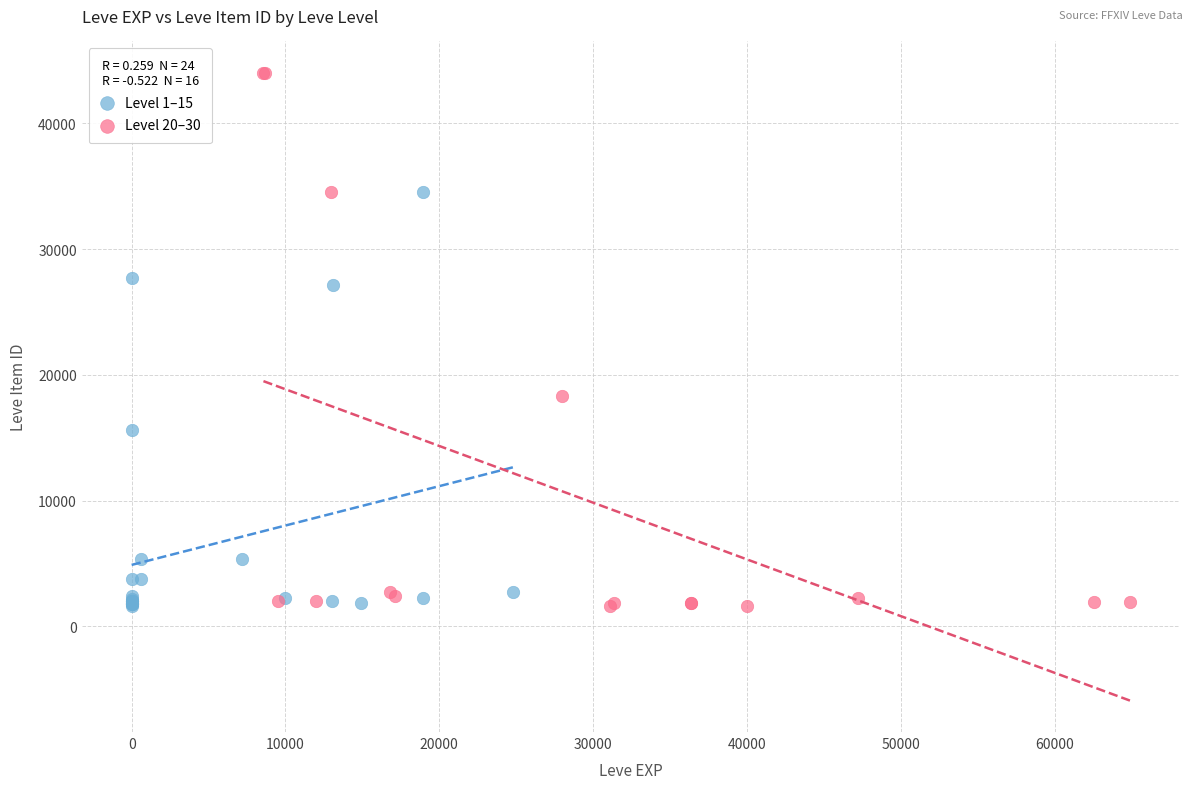

Which series has the widest spread of Y values?

Level 20–30